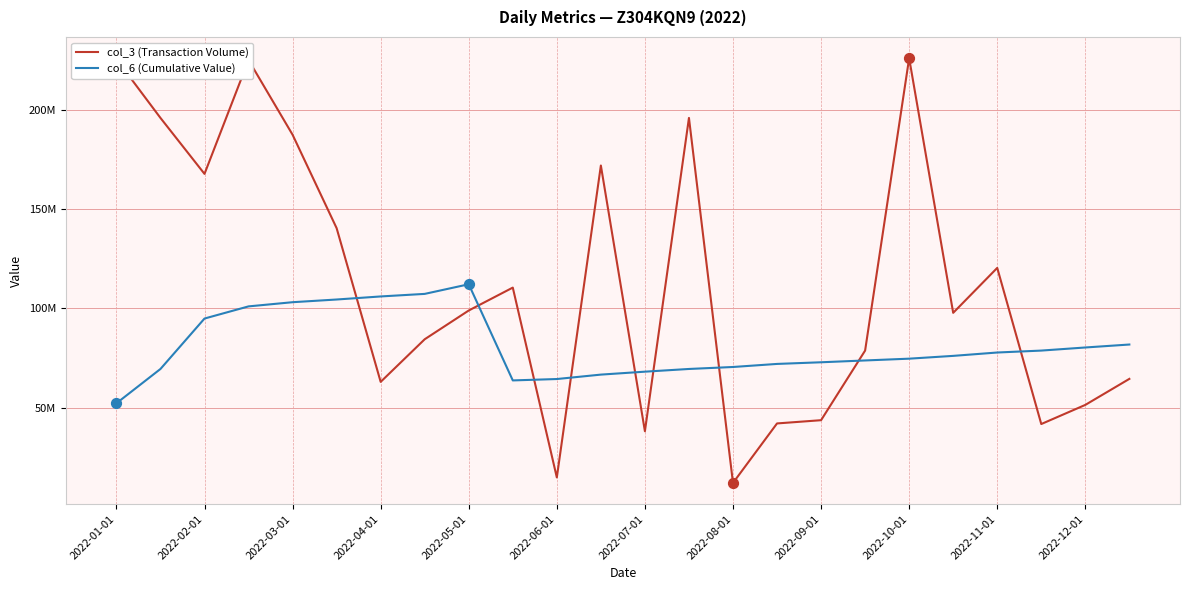

What are all the series names shown in the legend?

col_3 (Transaction Volume), col_6 (Cumulative Value)